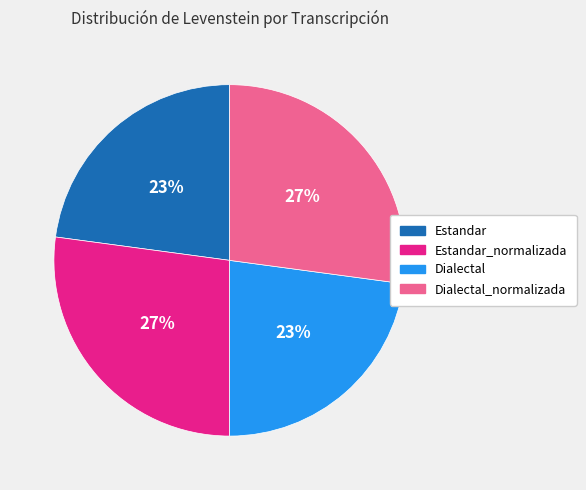

Does any single category account for the majority?

No